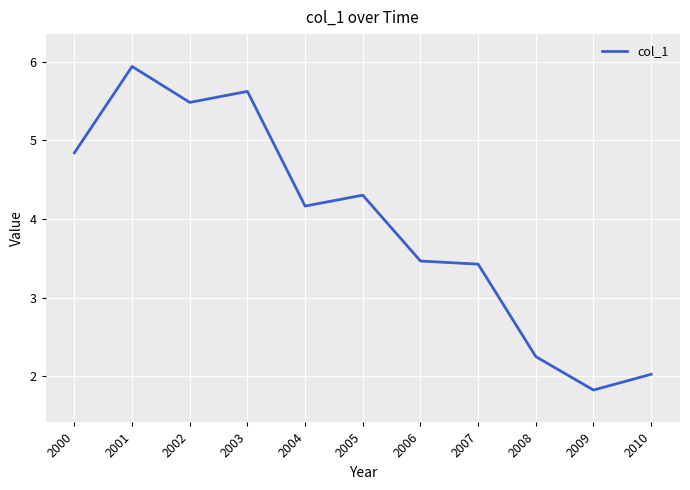

True or false: the data shows 5.6 at 2003.

True